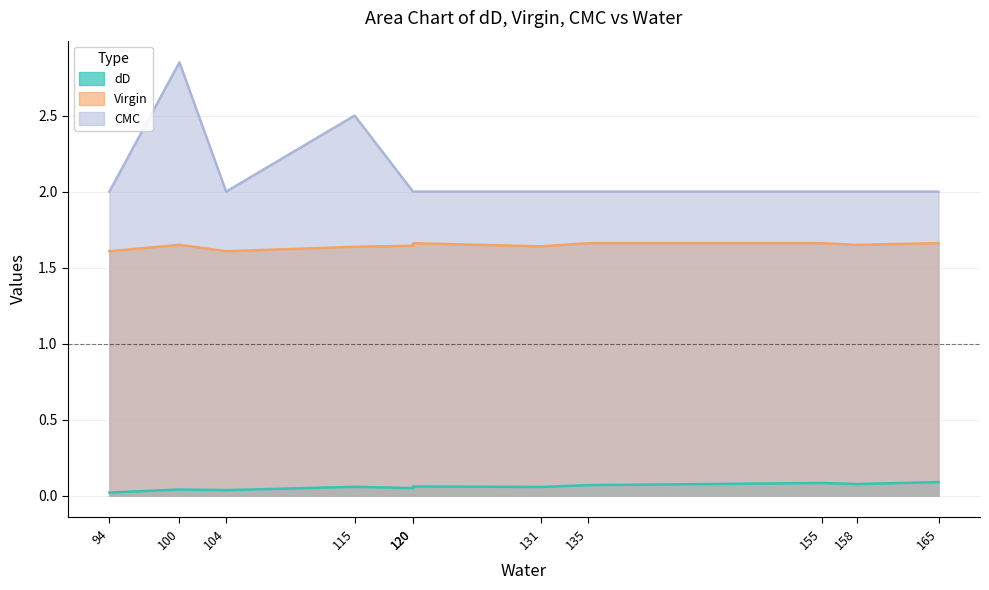

Reading right to left, extract all data points from this chart.

dD: 165=0.1	158=0.1	155=0.1	135=0.1	131=0.1	120=0.1	120=0.1	115=0.1	104=0.0	100=0.0	94=0.0
Virgin: 165=1.7	158=1.6	155=1.7	135=1.7	131=1.6	120=1.7	120=1.6	115=1.6	104=1.6	100=1.6	94=1.6
CMC: 165=2.0	158=2.0	155=2.0	135=2.0	131=2.0	120=2.0	120=2.0	115=2.5	104=2.0	100=2.9	94=2.0